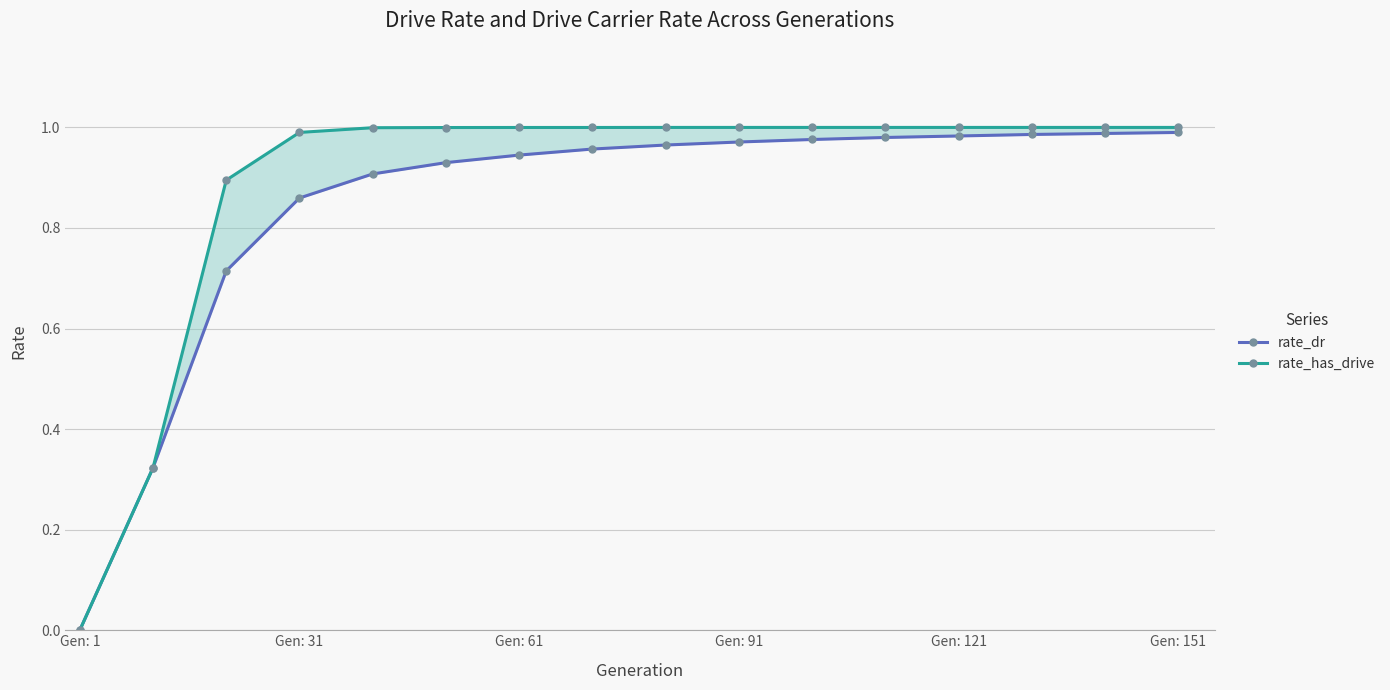

Is it true that rate_dr equals 1.0 at Gen: 61?

False